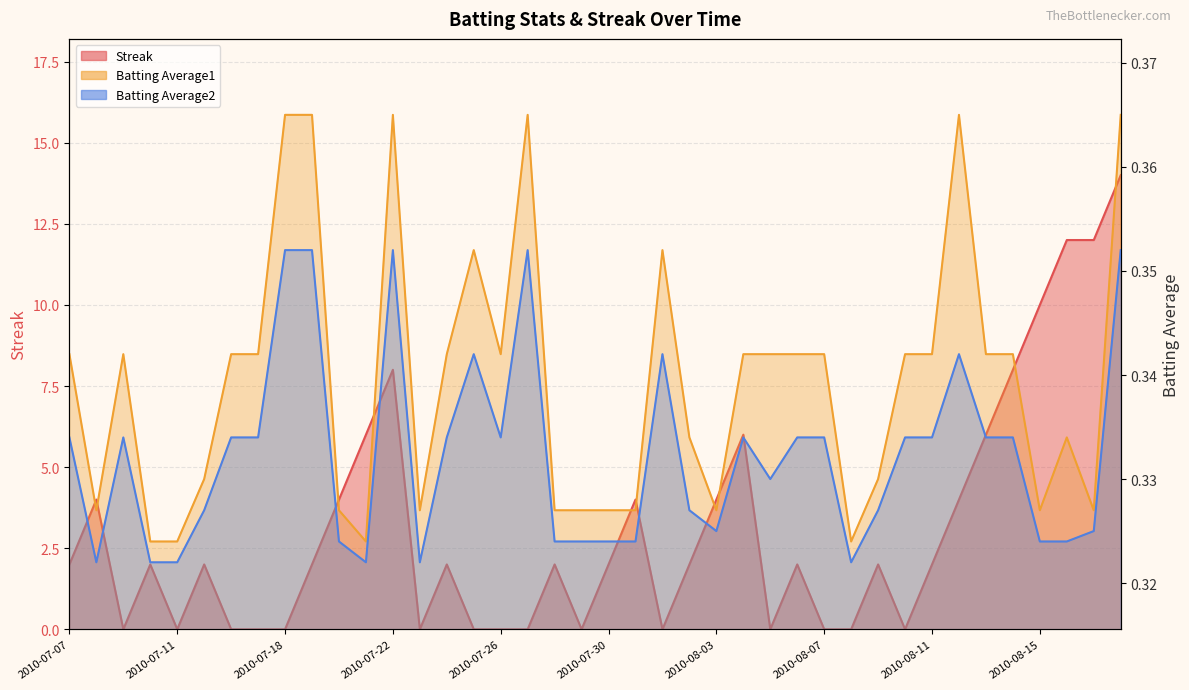

At 2010-07-23, list the series in order from largest to smallest.

Batting Average1, Batting Average2, Streak